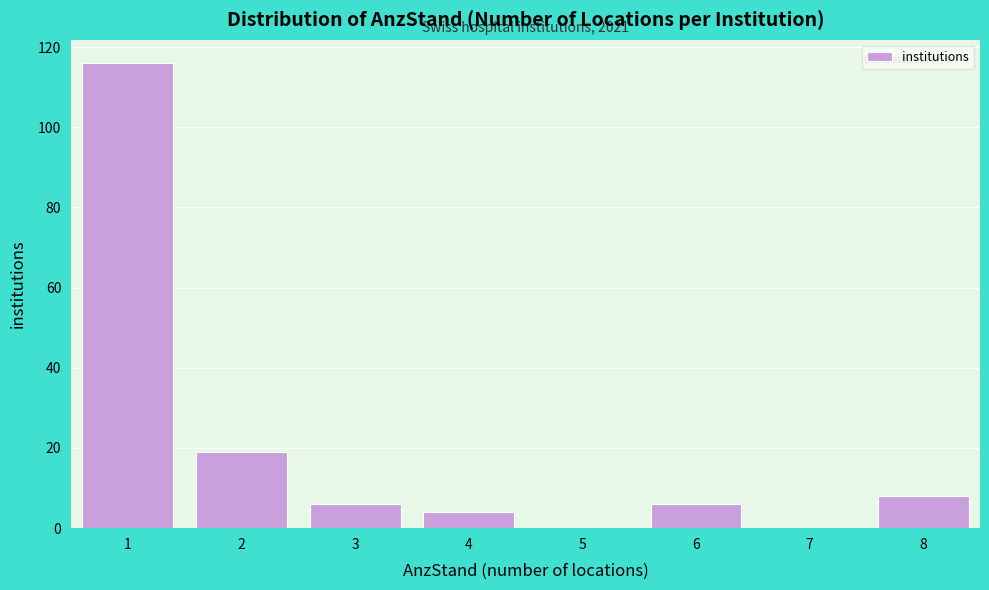

Over which range of the x-axis is the bar tallest?

0.5 to 1.5